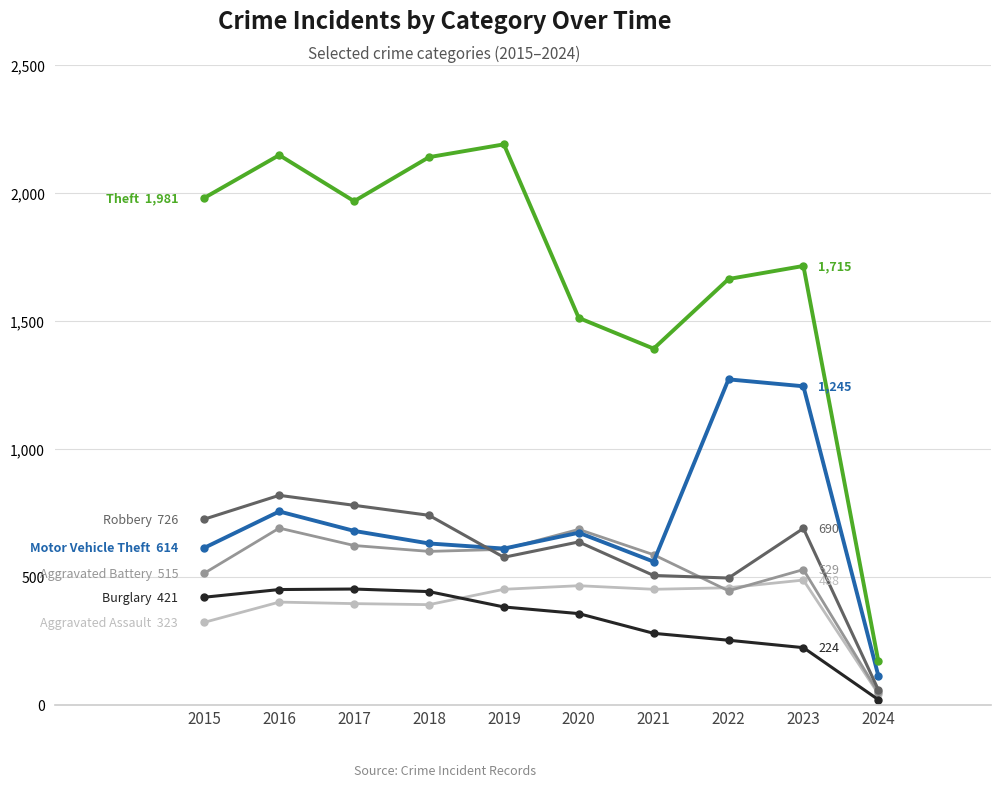

At which category is the sum across all series the highest?

2016